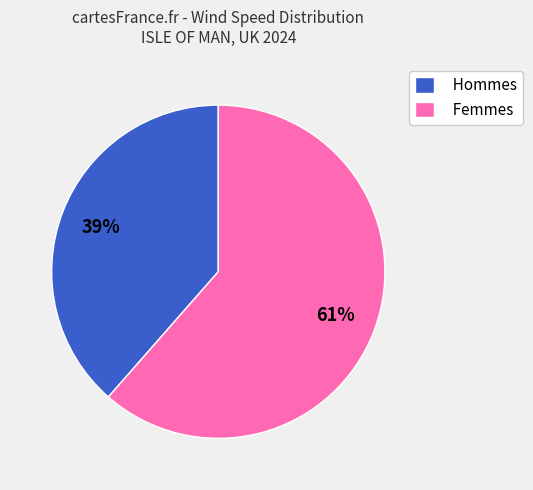

Which slice is the smallest?

Hommes